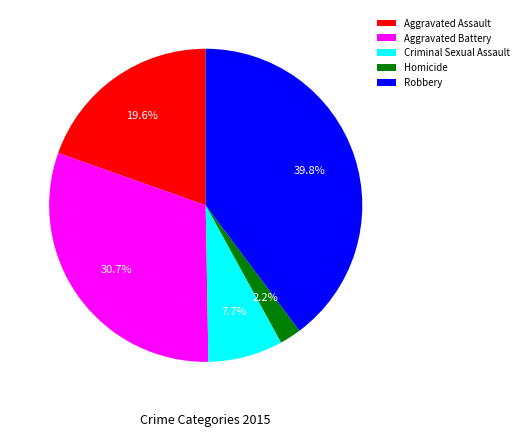

What is the ratio of the value at Aggravated Assault to the value at Criminal Sexual Assault?

2.5